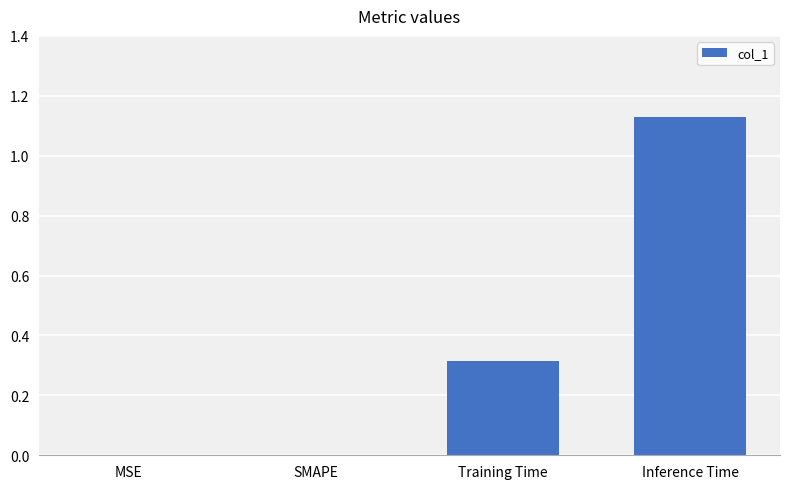

Which label corresponds to the largest value in the chart?

Inference Time